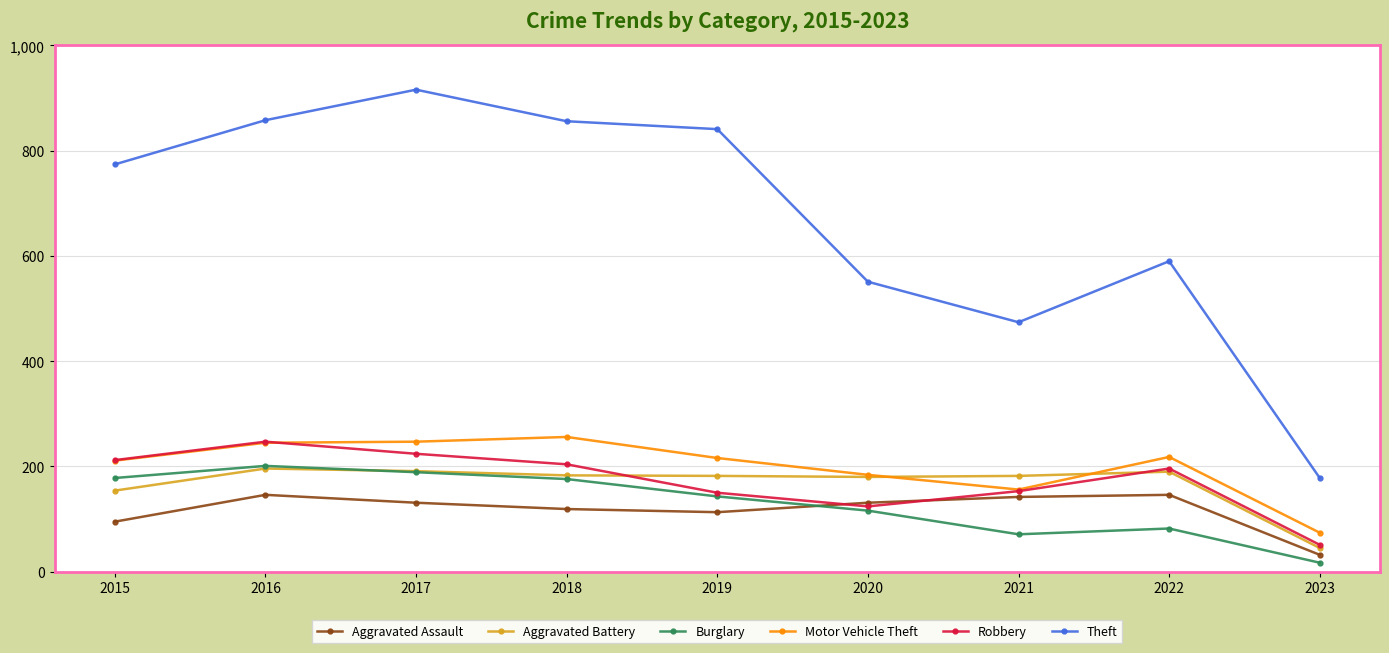

At how many categories does at least one series exceed 672?

5